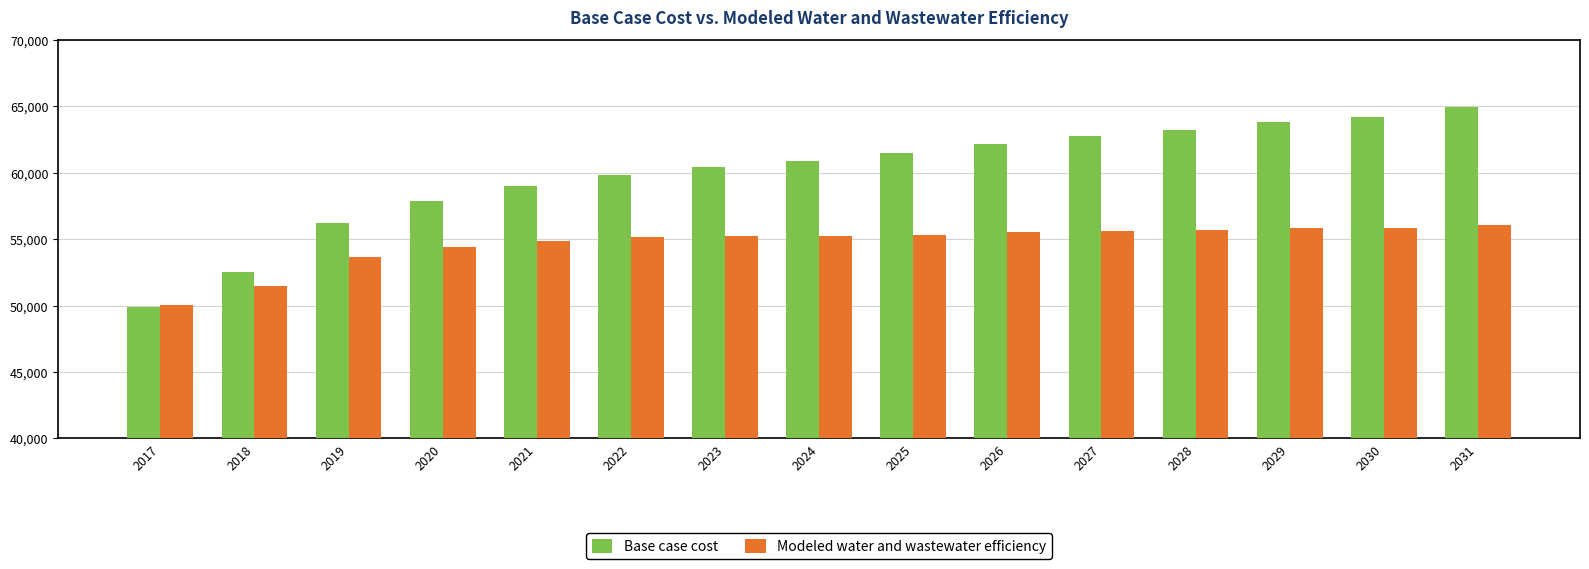

Which series changed the most between 2019 and 2020?

Base case cost